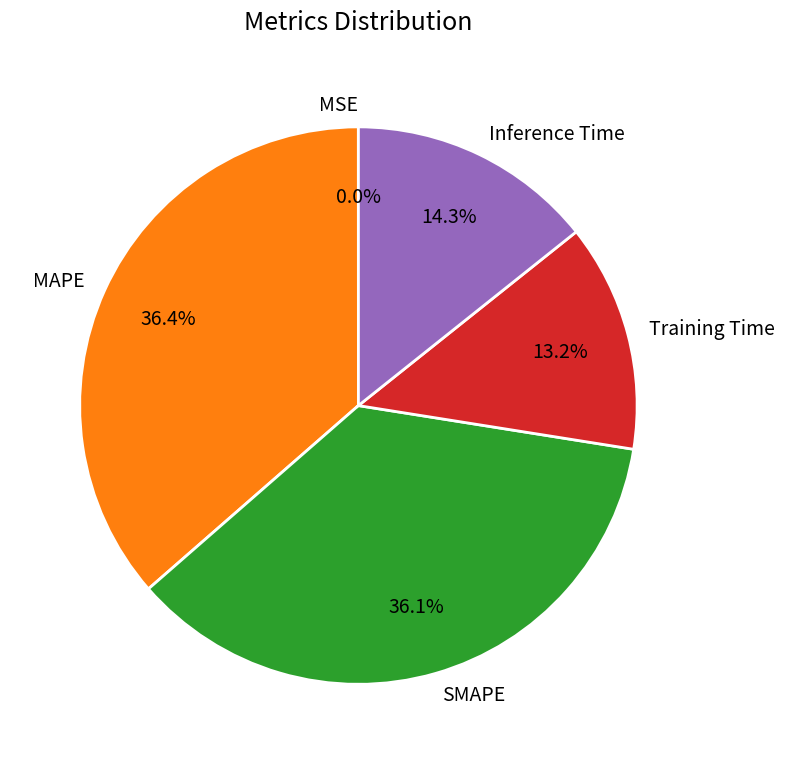

To the nearest percent, what is the difference between the largest and smallest slice percentages?

36%